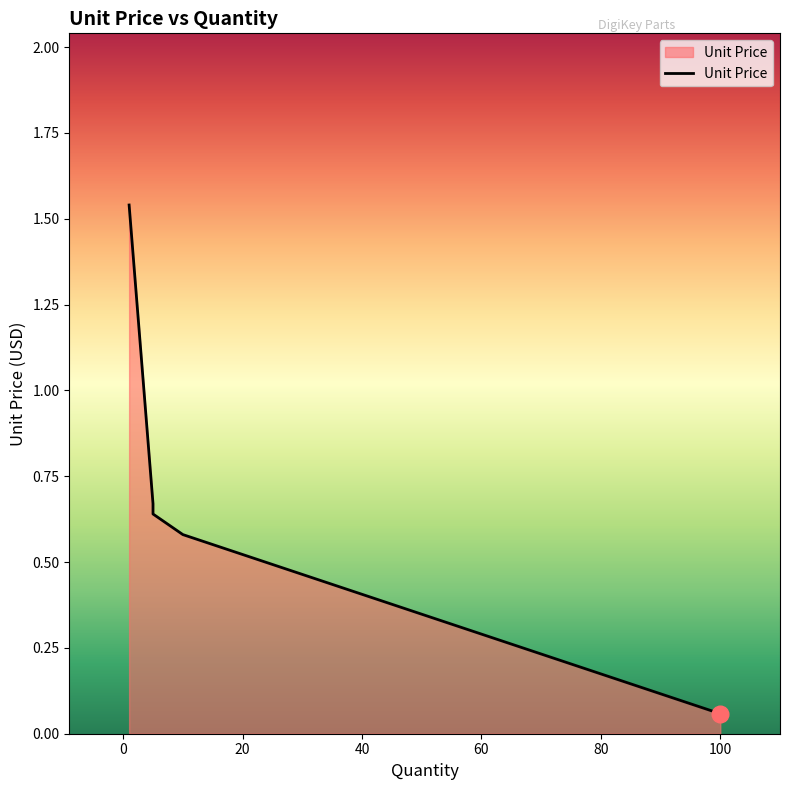

True or false: the data shows 0.8 at 10.

False